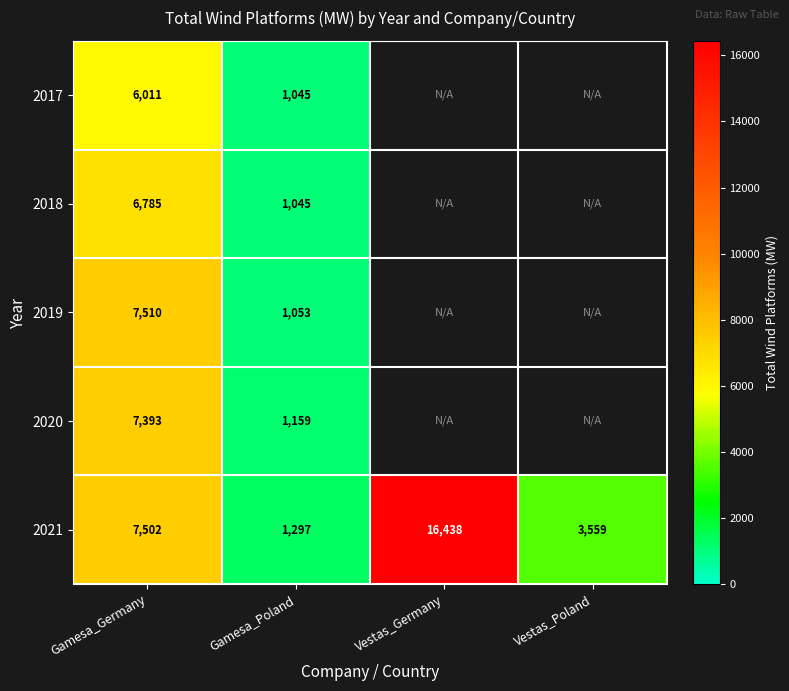

Is it true that 2021 equals 5411.1 at Vestas_Poland?

False